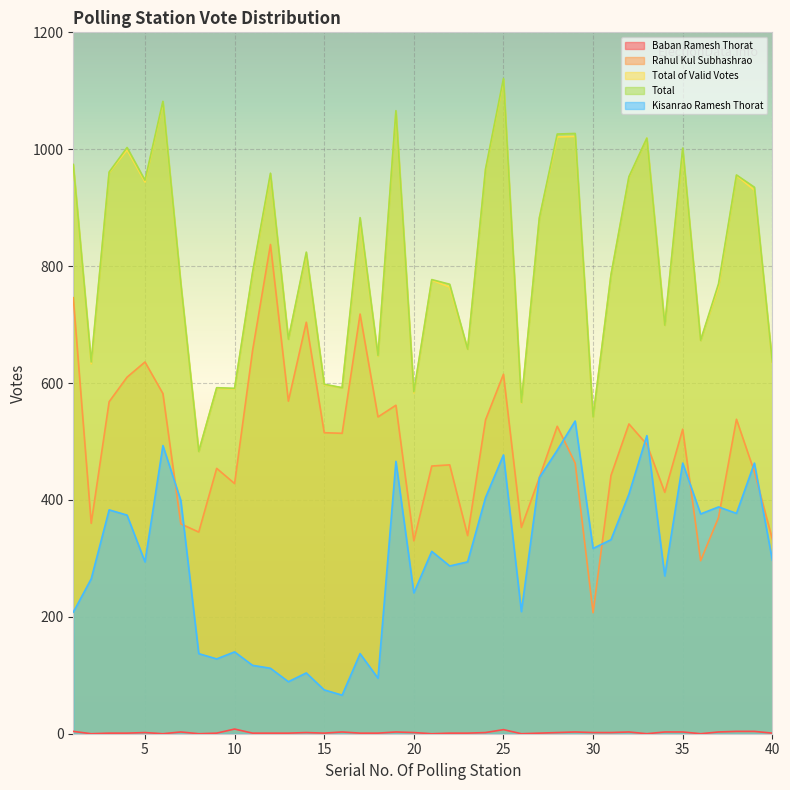

The Kisanrao Ramesh Thorat series shows 198 at 37. True or false?

False